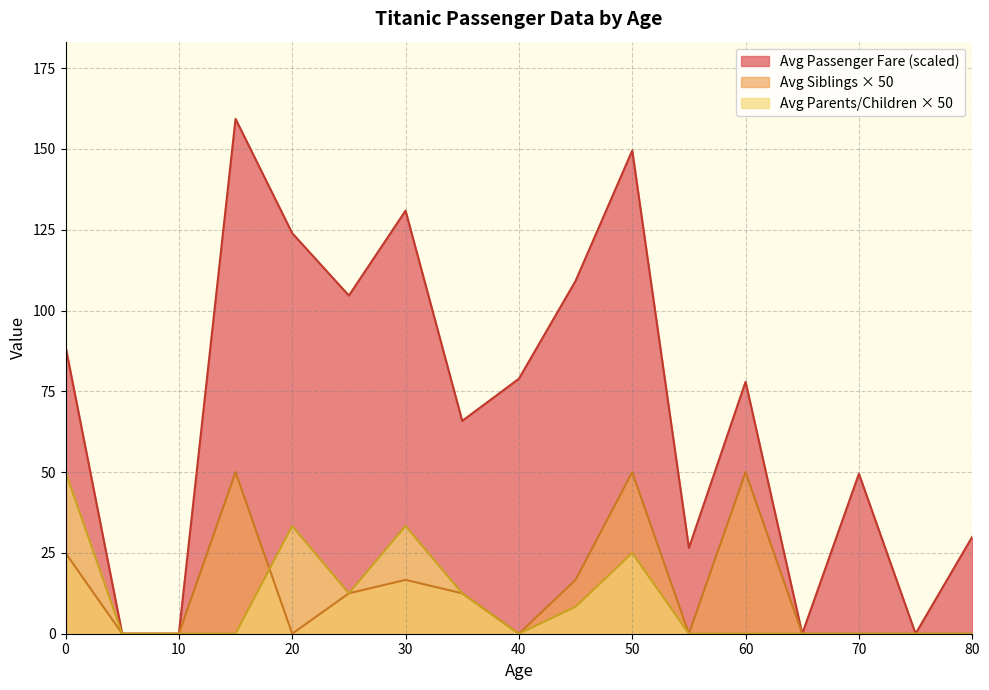

At which category is the sum across all series the highest?

50